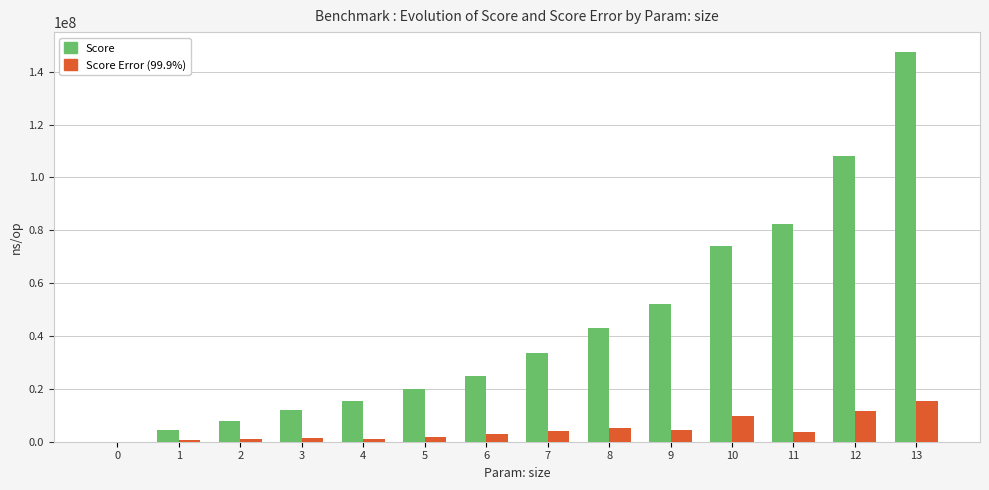

Which series changed the most between 12 and 13?

Score